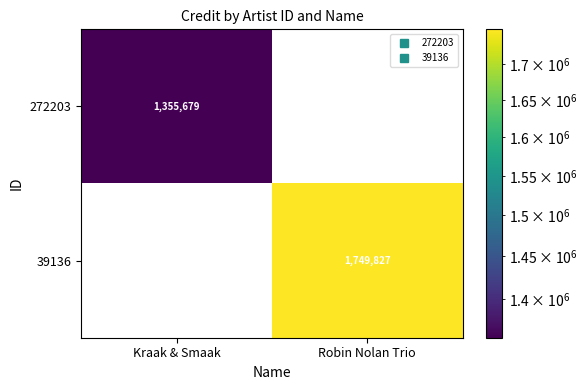

What is the sum of all 39136 values?

1749827